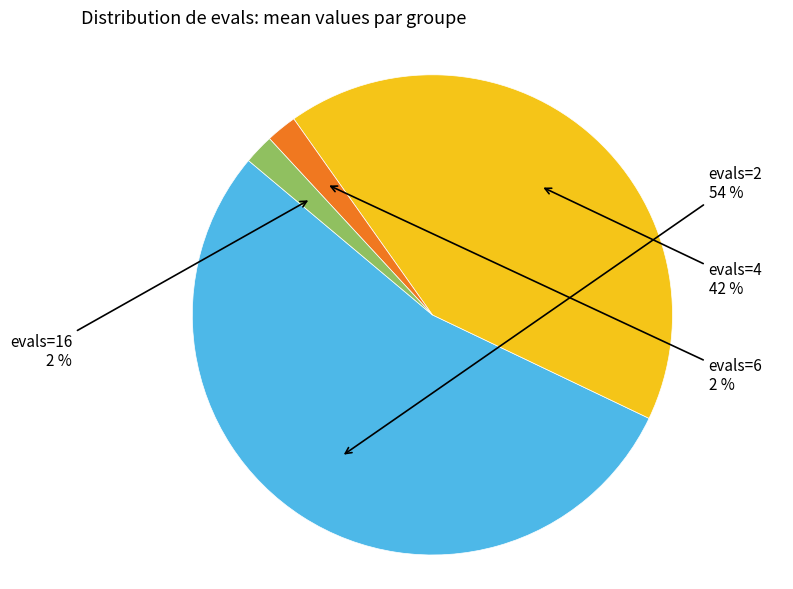

To the nearest percent, what percentage of the pie is evals=2?

54%